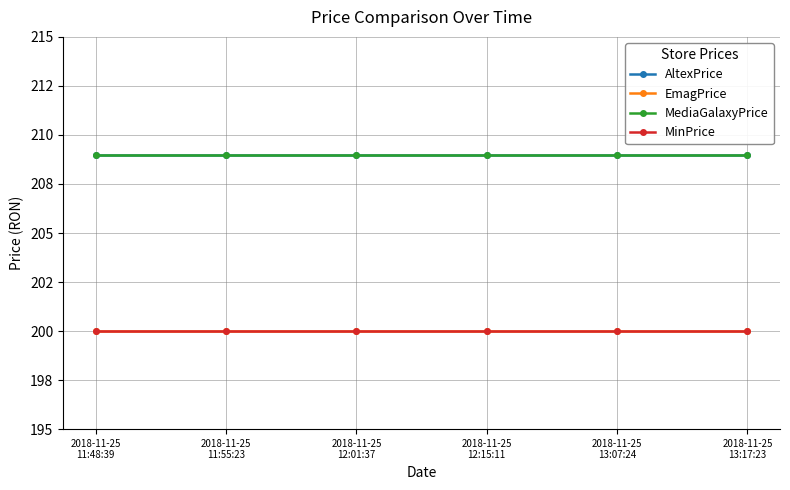

Does the chart display data point markers on the line(s)?

Yes